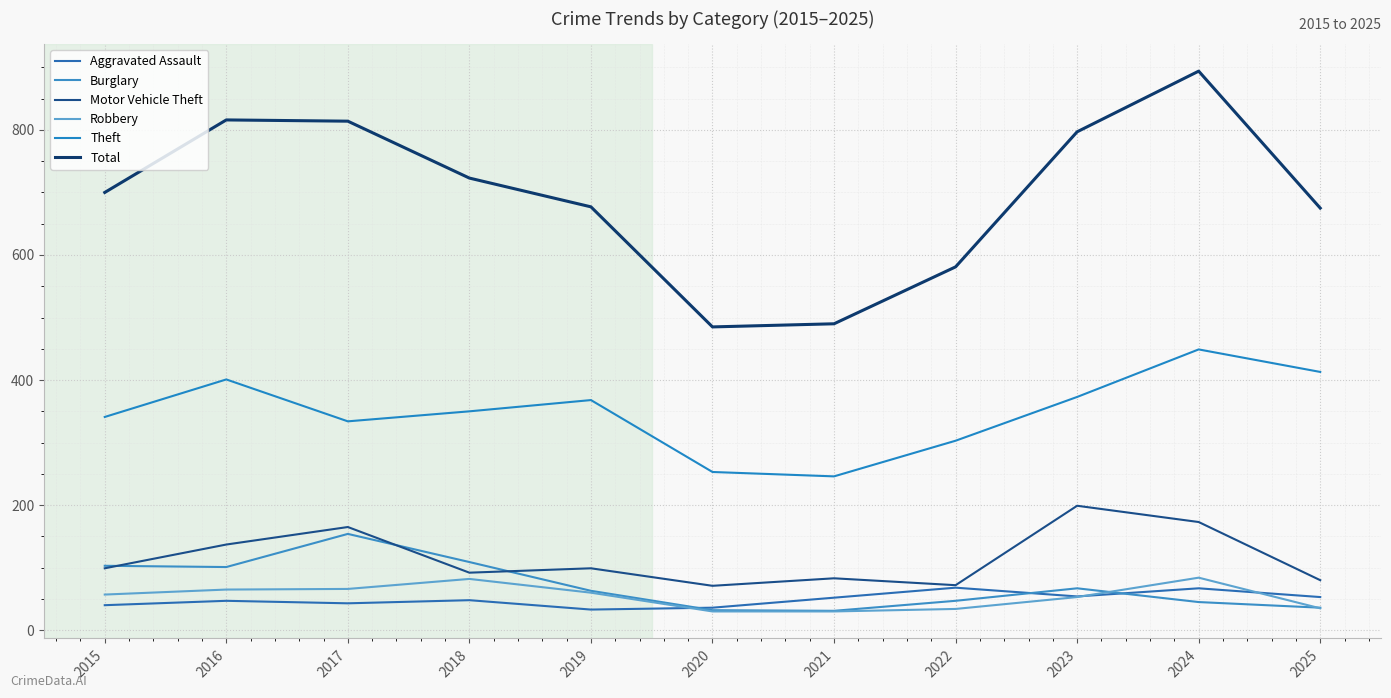

Which category has the highest value in the Robbery series?

2024